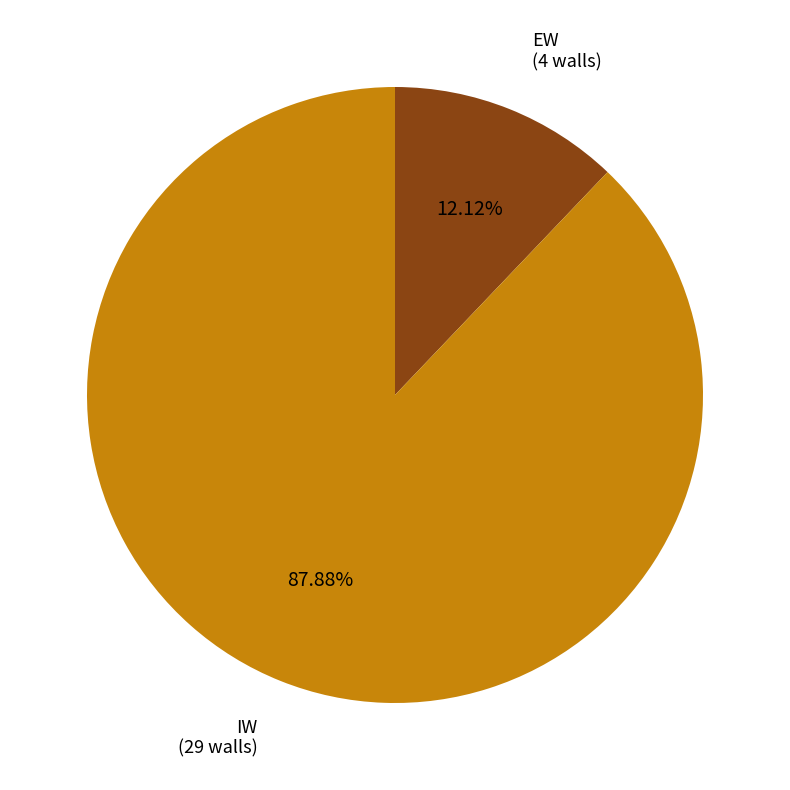

To the nearest percent, what percentage of the pie is IW?

88%